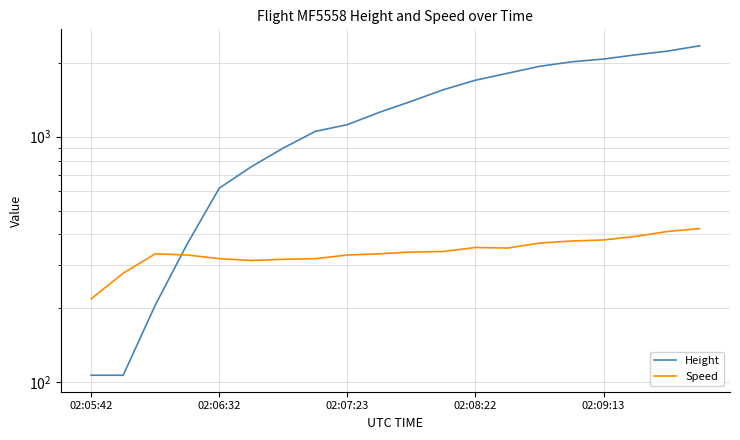

After their last crossing, which series has the higher values: Height or Speed?

Height